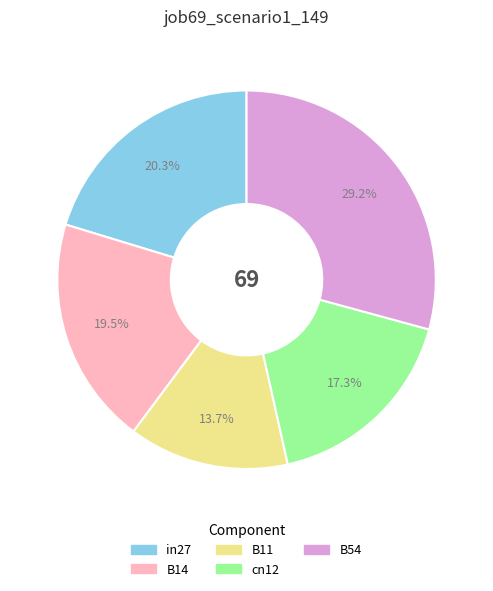

How many slices are in this pie chart?

5